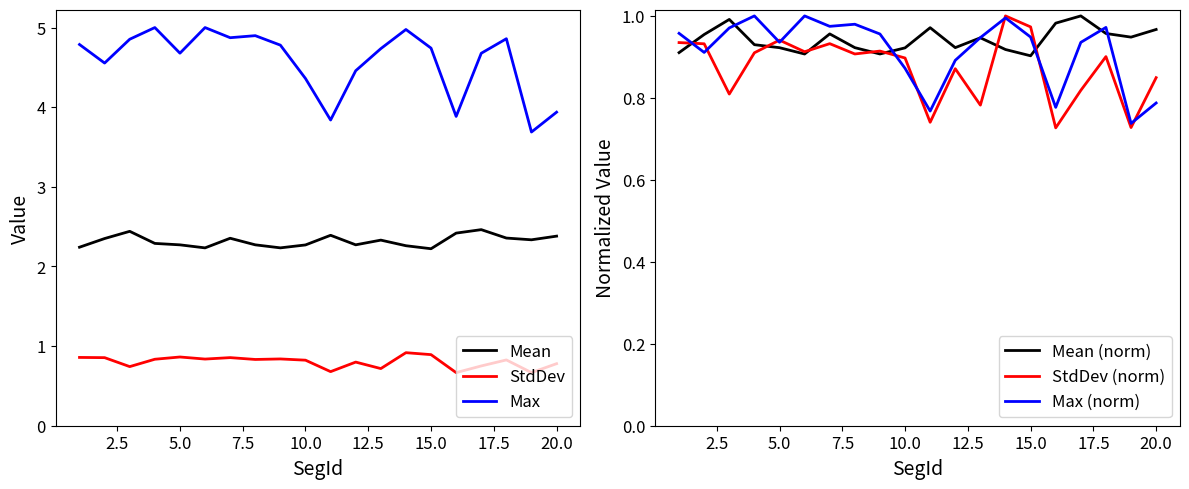

True or false: Max and StdDev intersect in this chart.

False